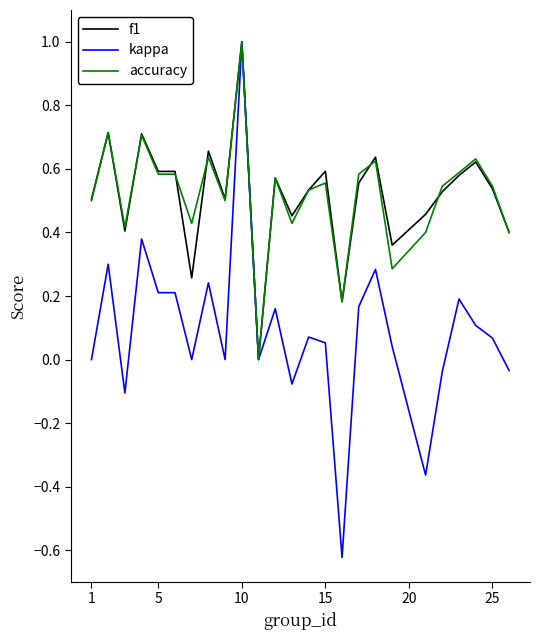

What is the difference between the maximum and minimum values in the accuracy series?

1.0